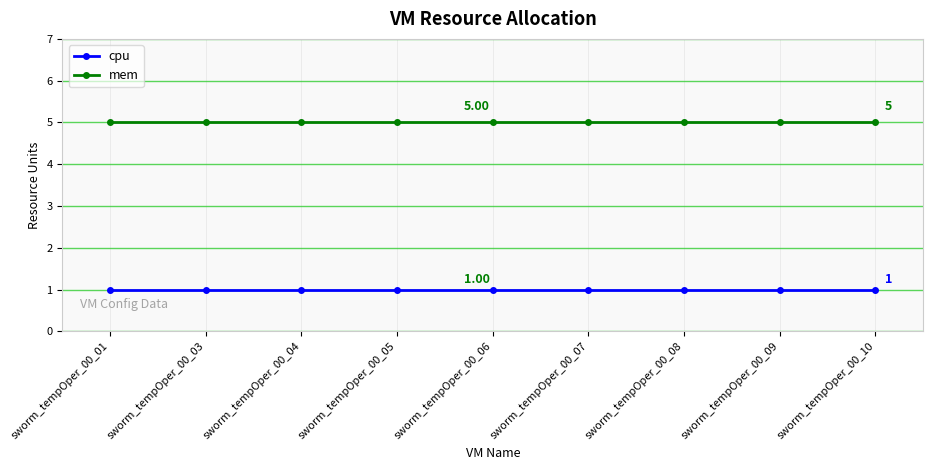

List the series in order of their overall mean, lowest first.

cpu, mem